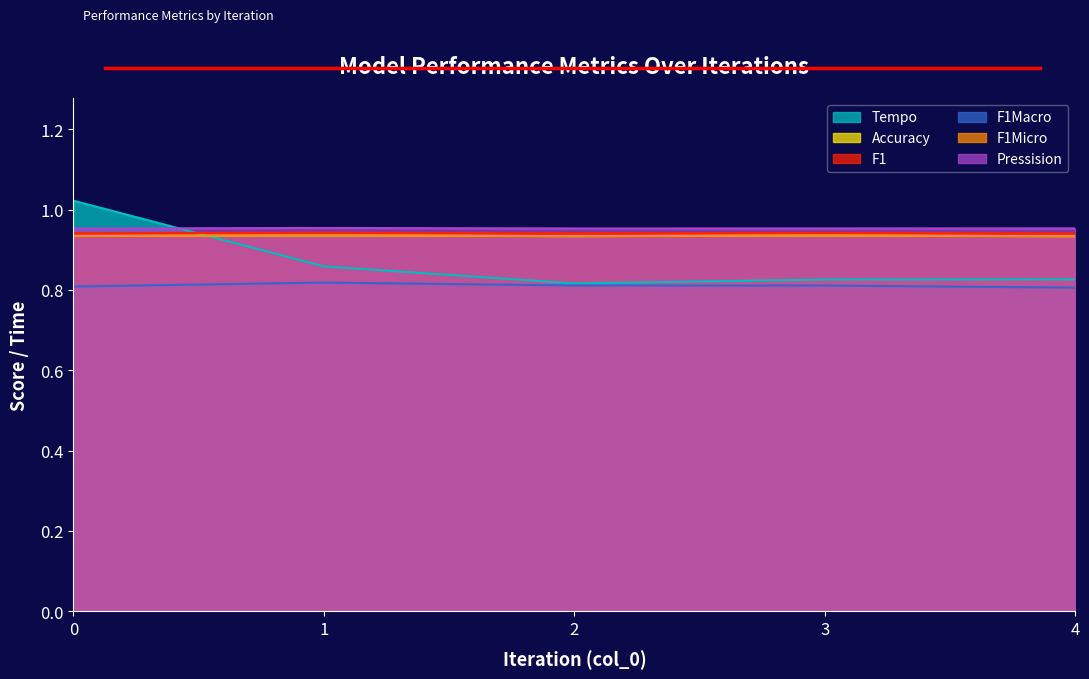

List the series in order of their peak value, highest first.

Tempo, Pressision, F1, Accuracy, F1Micro, F1Macro